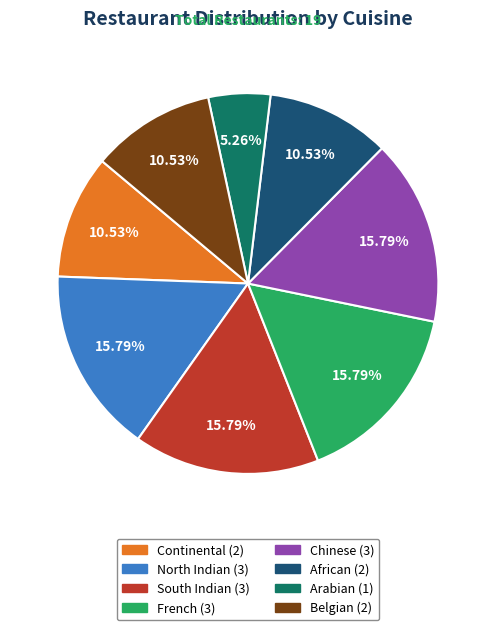

How many segments does this pie chart have?

8